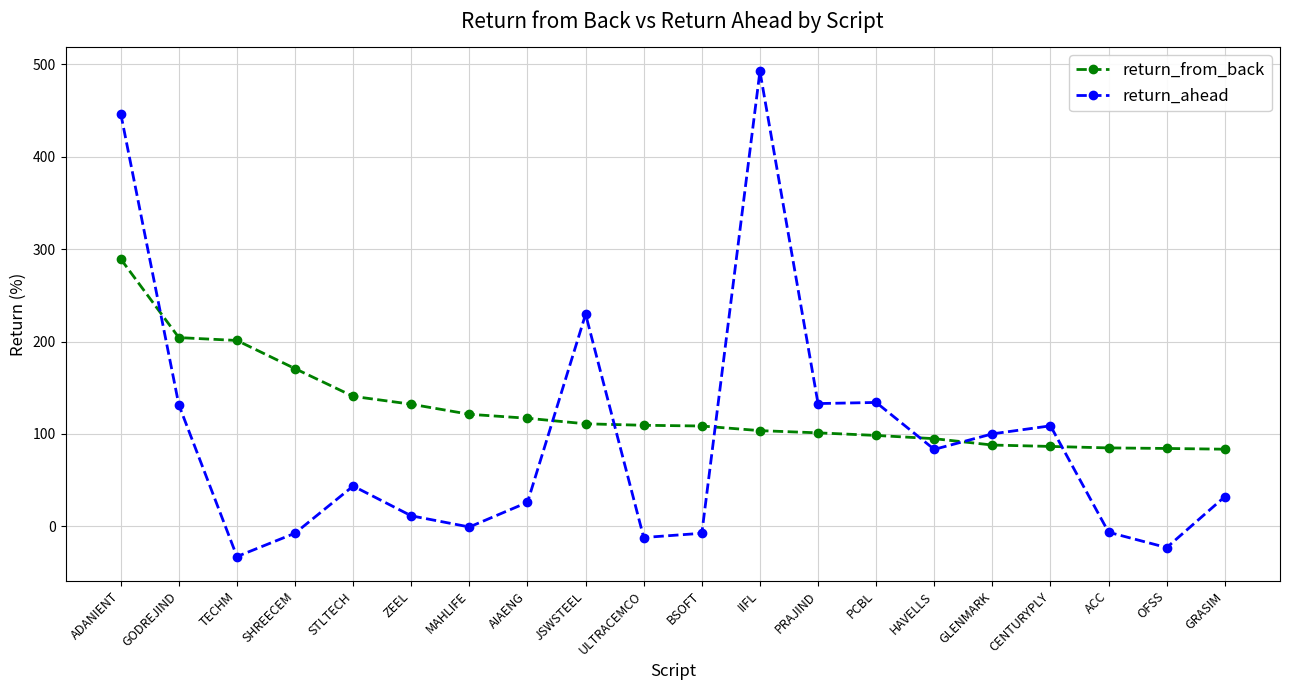

Between BSOFT and HAVELLS, which series saw the biggest shift?

return_ahead